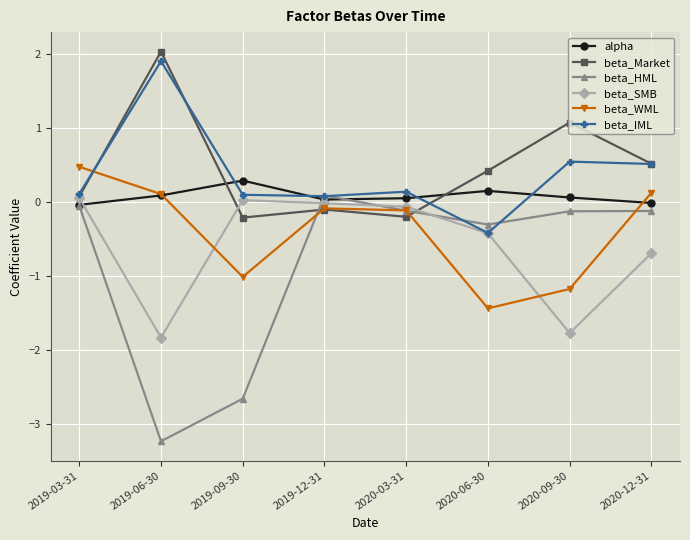

Which series has the largest range (max minus min)?

beta_HML